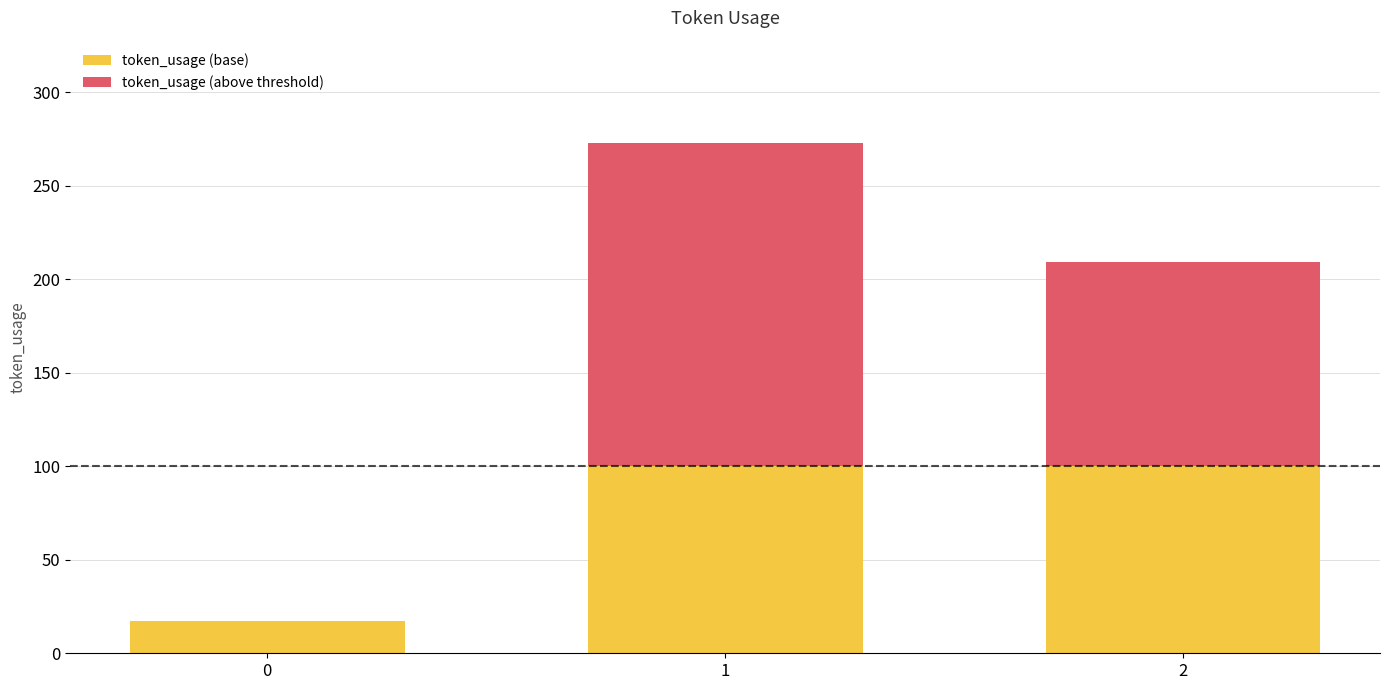

What is the sum of all token_usage (base) values?

217